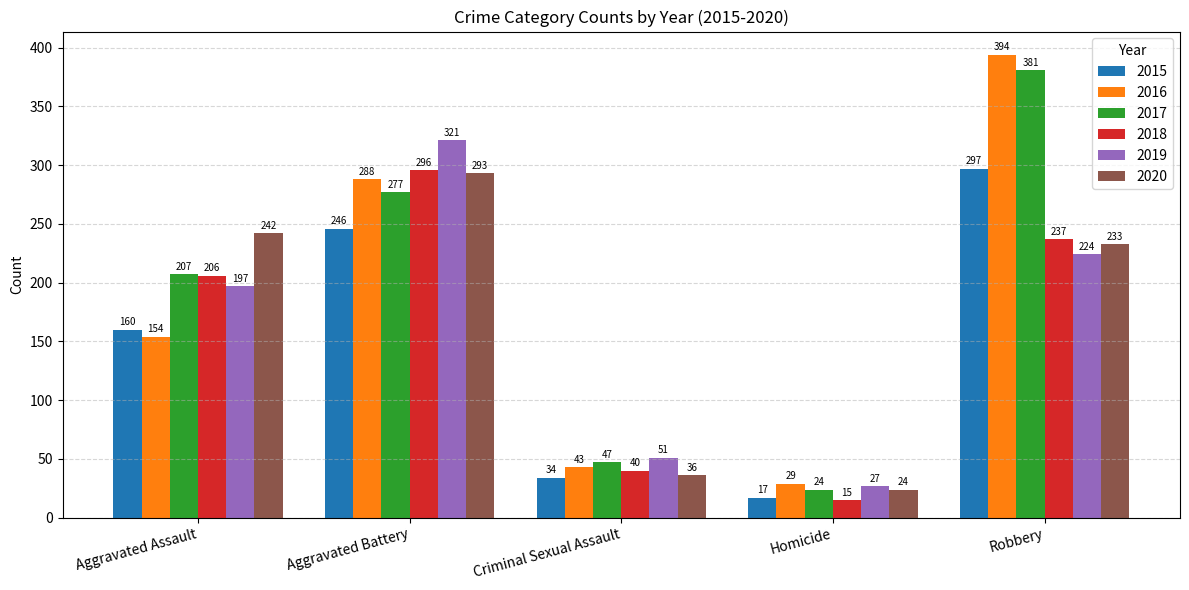

What is the difference between the 2018 values at Homicide and Aggravated Battery?

281